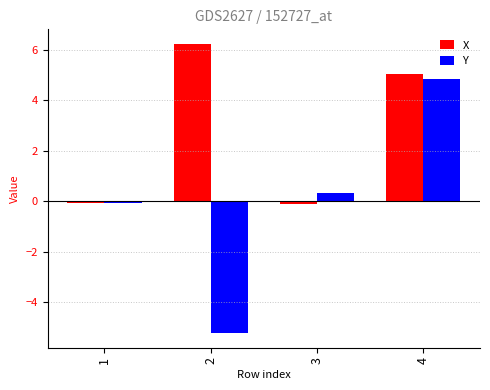

List the series in order of their peak value, lowest first.

Y, X